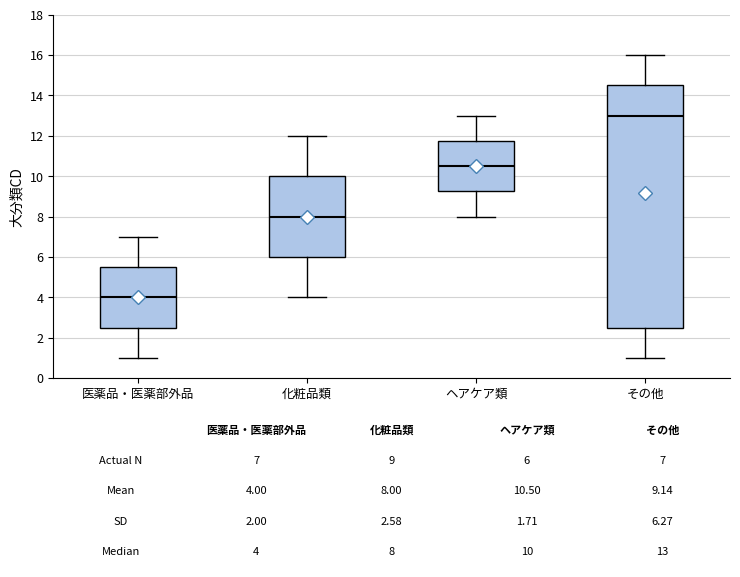

Comparing the boxes themselves (not the whiskers), which one is the tallest?

その他